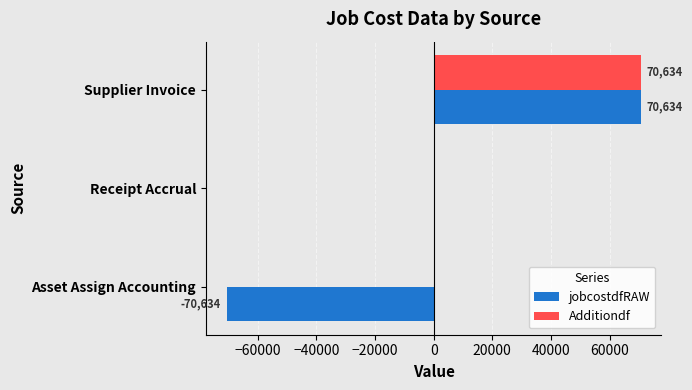

How many jobcostdfRAW values are between -70634 and 70634?

3